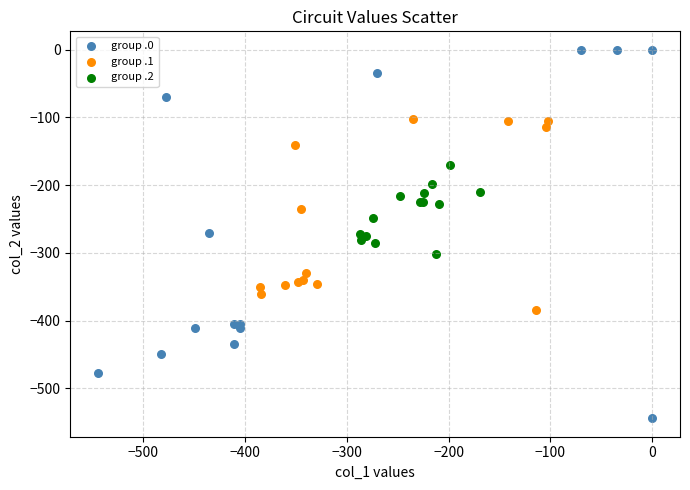

Which series has the widest spread of Y values?

group .0